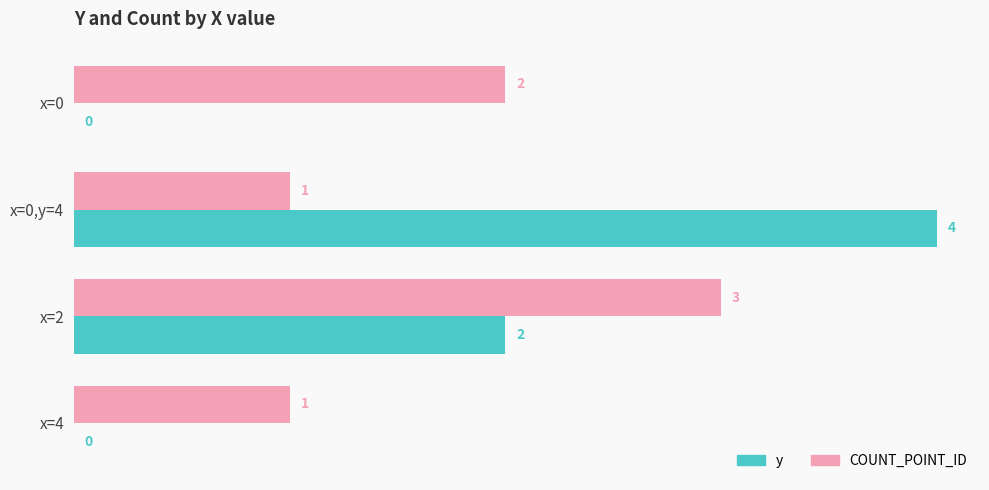

How many COUNT_POINT_ID values are between 1 and 3?

4